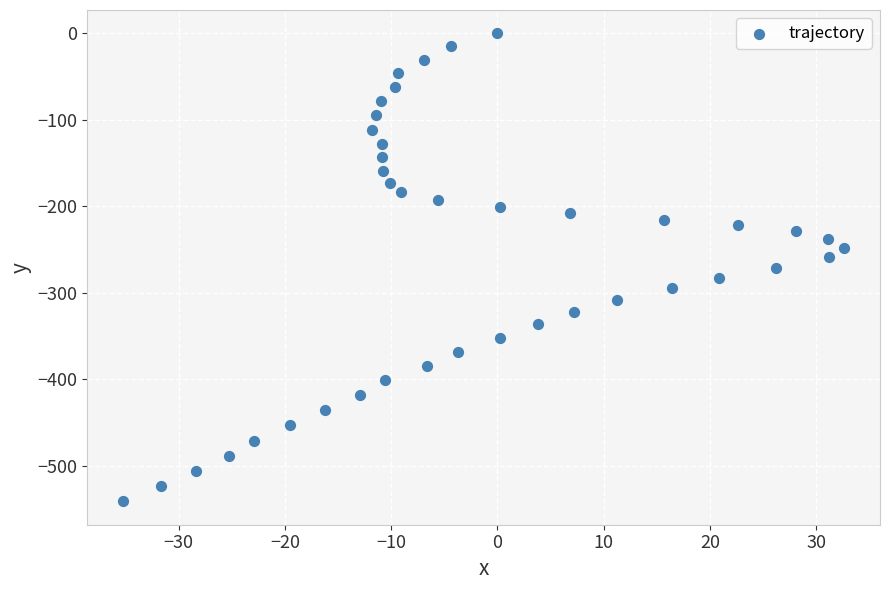

What is the range of X values (max minus min)?

67.8